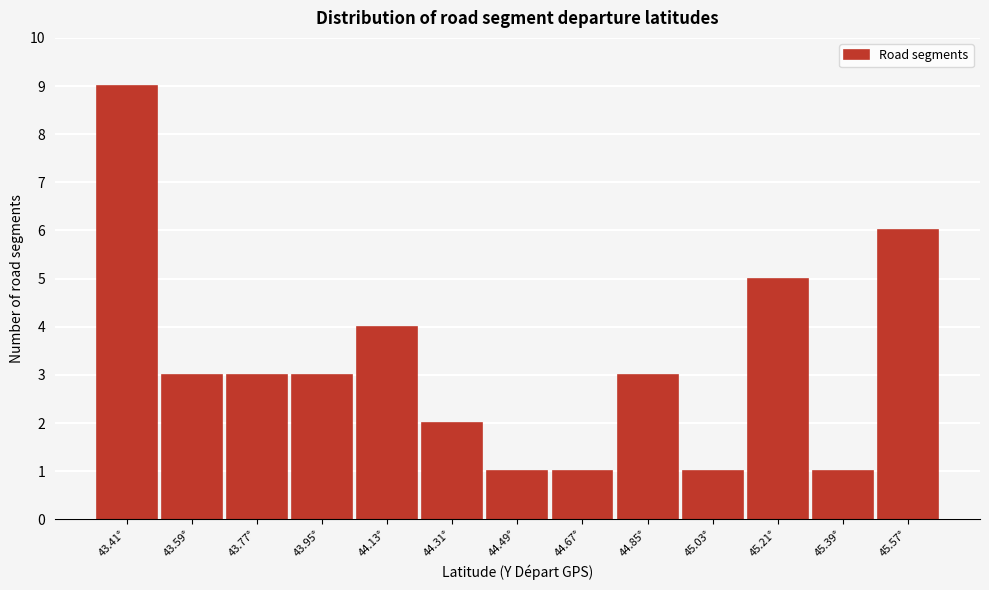

Reading left to right, what are all the values shown in this chart?

9	3	3	3	4	2	1	1	3	1	5	1	6